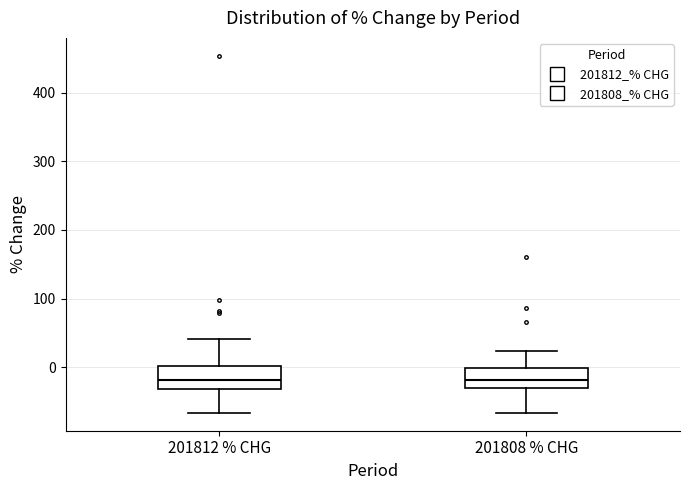

Reading left to right, transcribe this box plot: for each box, give where its median line is, the range the box spans, and where its two whiskers end, as read against the y-axis. The values are not printed on the chart, so give them approximately, as read against the axis.

201812 % CHG: median -20, box -30 to 0, whiskers -70 to 40
201808 % CHG: median -20, box -30 to 0, whiskers -70 to 20